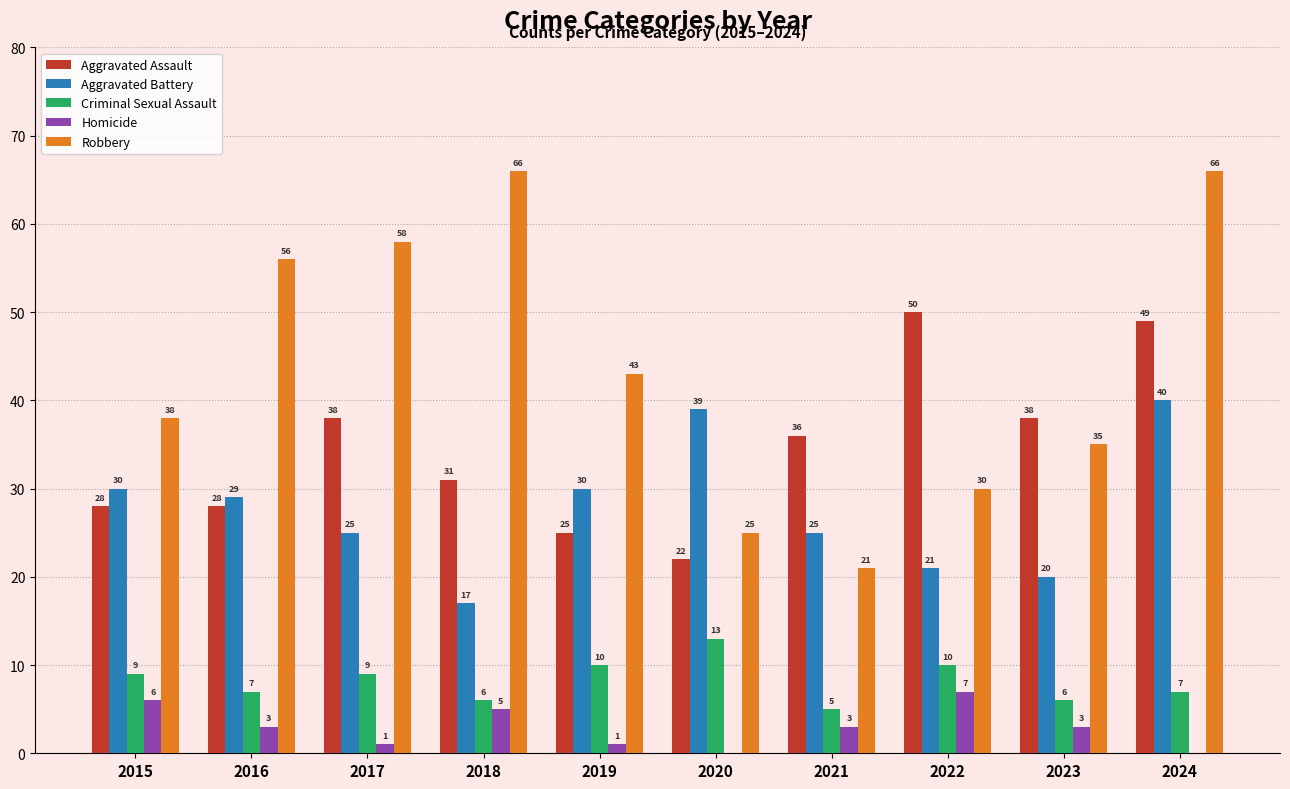

What is the sum of all Criminal Sexual Assault values?

82